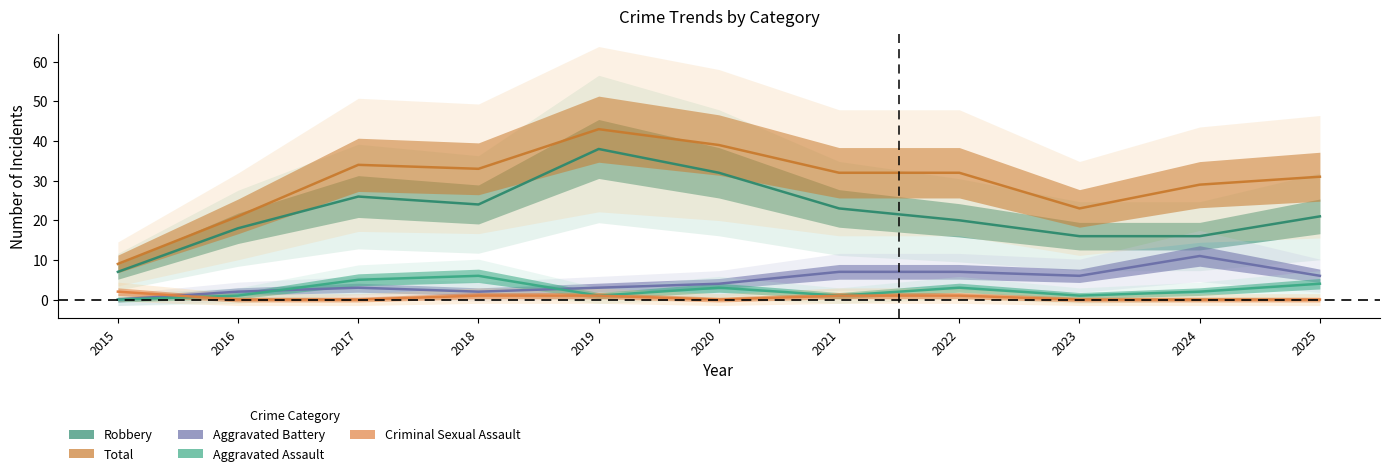

Rank the series at 2017 from lowest to highest value.

Criminal Sexual Assault, Aggravated Battery, Aggravated Assault, Robbery, Total